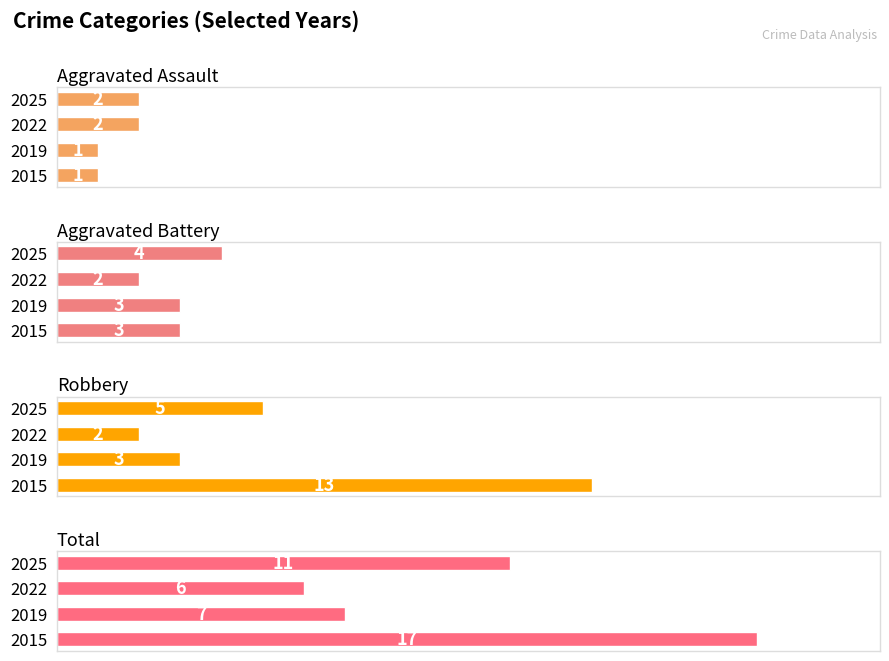

What is the difference between the Total values at 2022 and 2025?

5